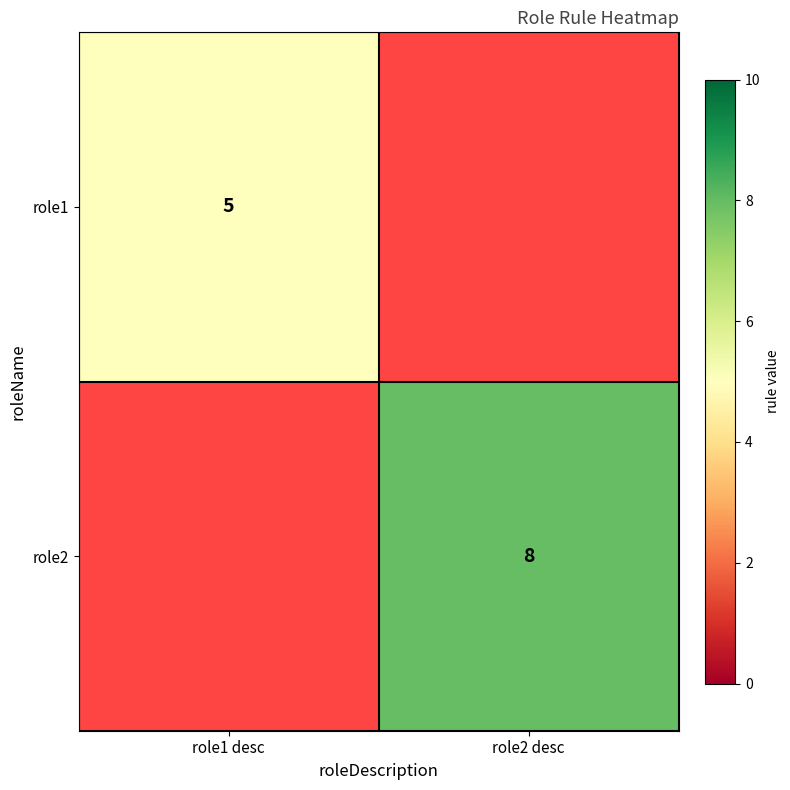

Between role2 desc and role1 desc, which is larger?

role1 desc